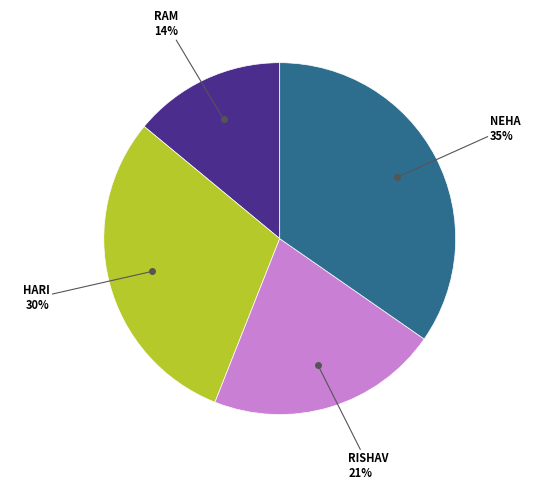

Is there a majority slice in this chart?

No